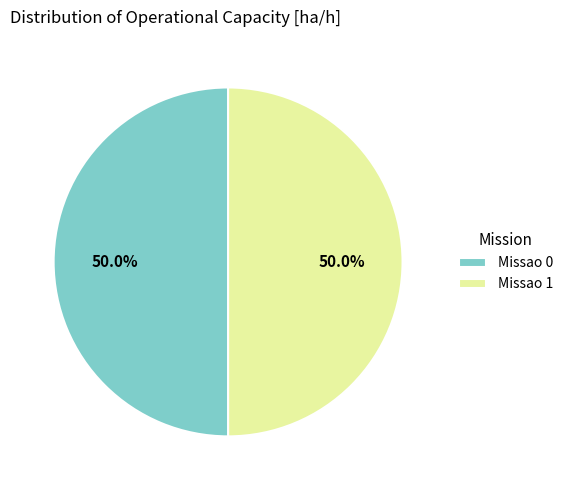

Do Missao 0 and Missao 1 together represent more than half of the pie?

Yes